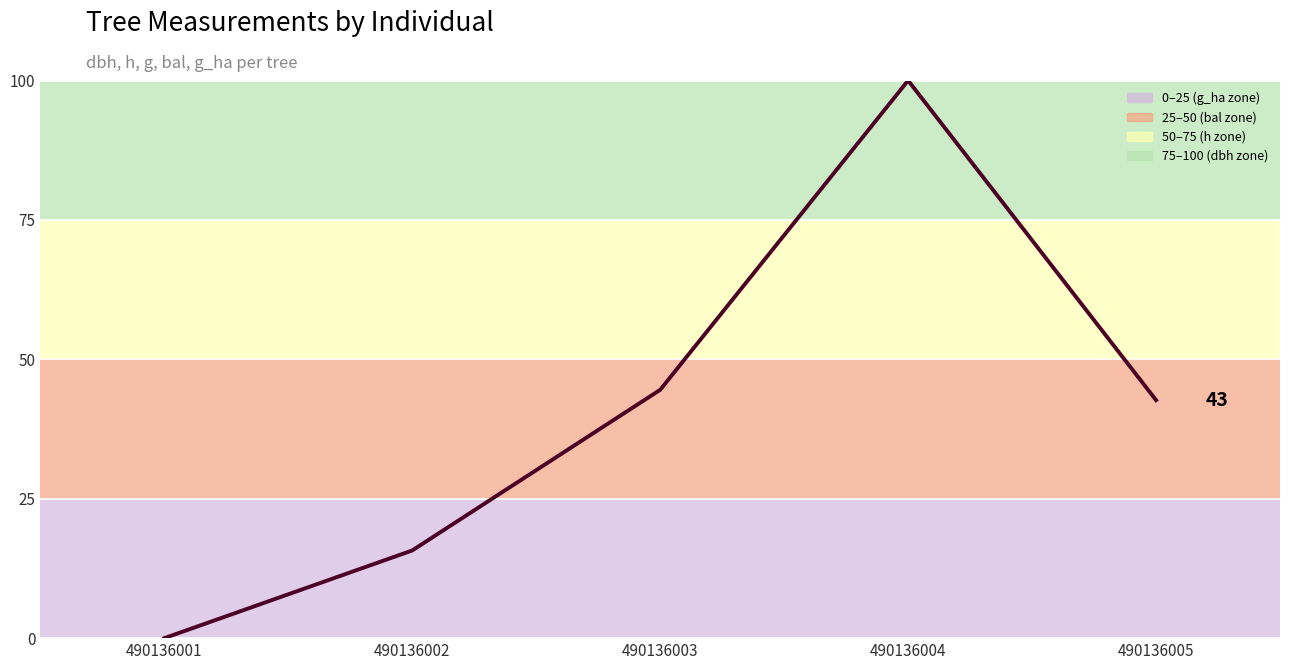

Rank the categories by value from highest to lowest.

490136004, 490136003, 490136005, 490136002, 490136001